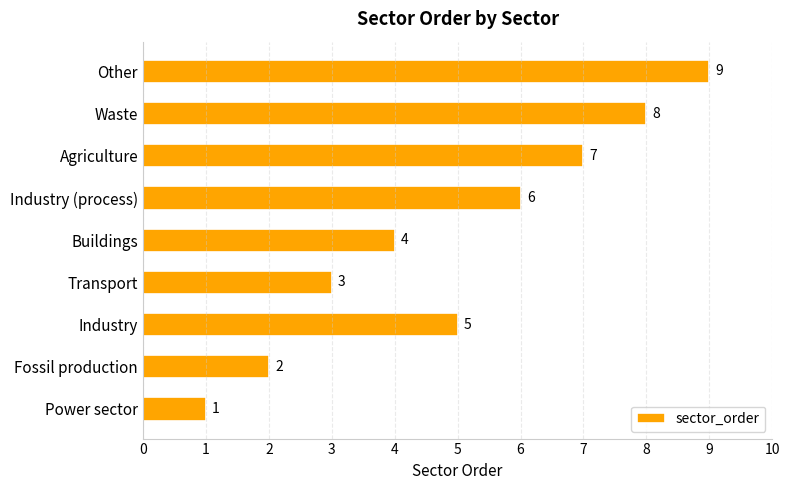

The value at Fossil production is 2. True or false?

True